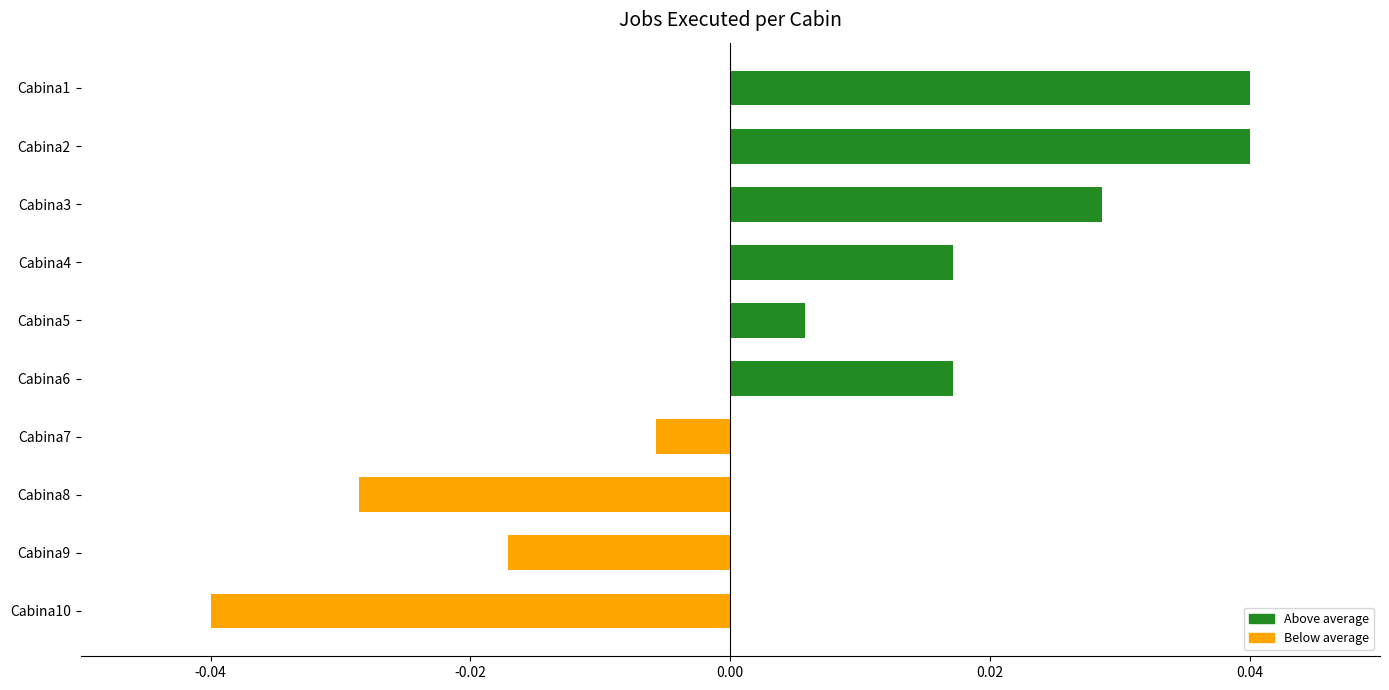

How many values are above zero?

6